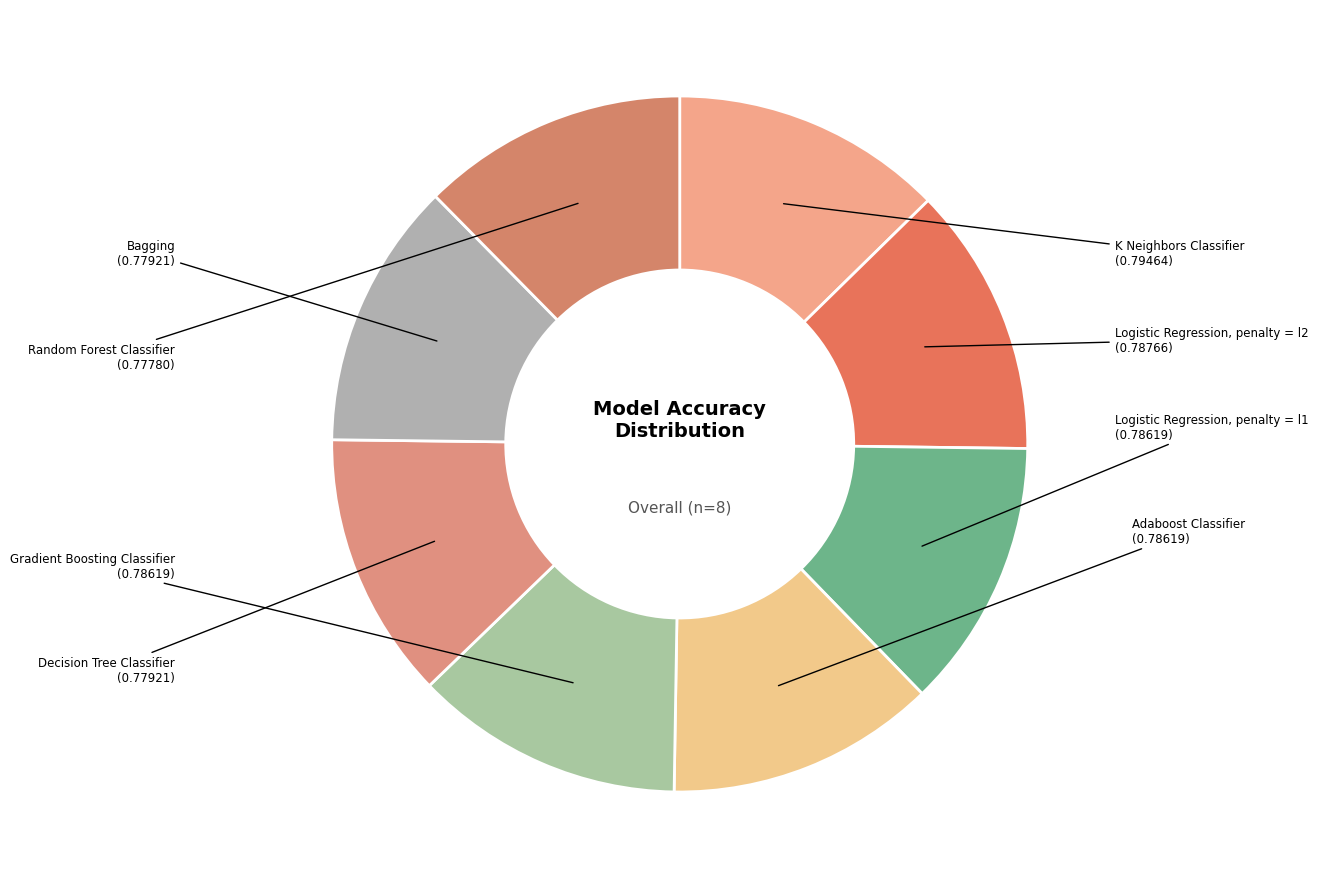

Rank the categories by value from lowest to highest.

Random Forest Classifier, Decision Tree Classifier, Bagging, Logistic Regression, penalty = l1, Adaboost Classifier, Gradient Boosting Classifier, Logistic Regression, penalty = l2, K Neighbors Classifier